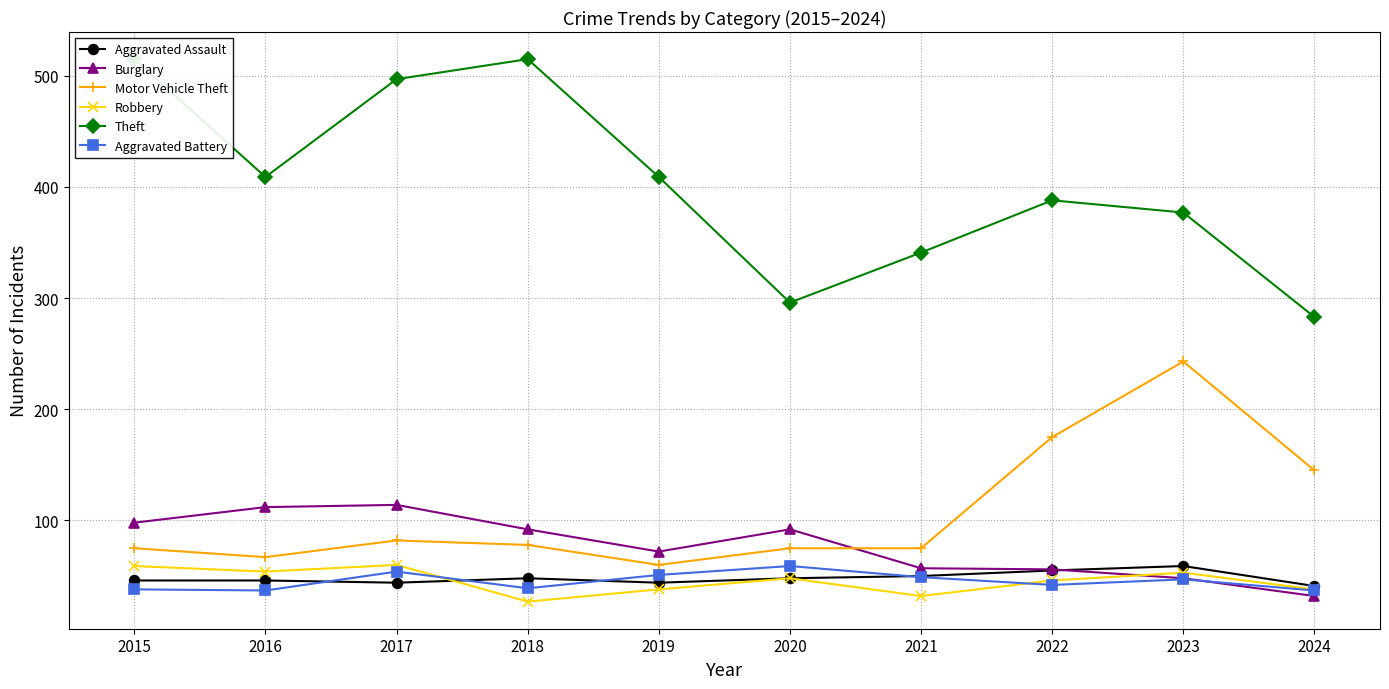

At 2016, list the series in order from largest to smallest.

Theft, Burglary, Motor Vehicle Theft, Robbery, Aggravated Assault, Aggravated Battery